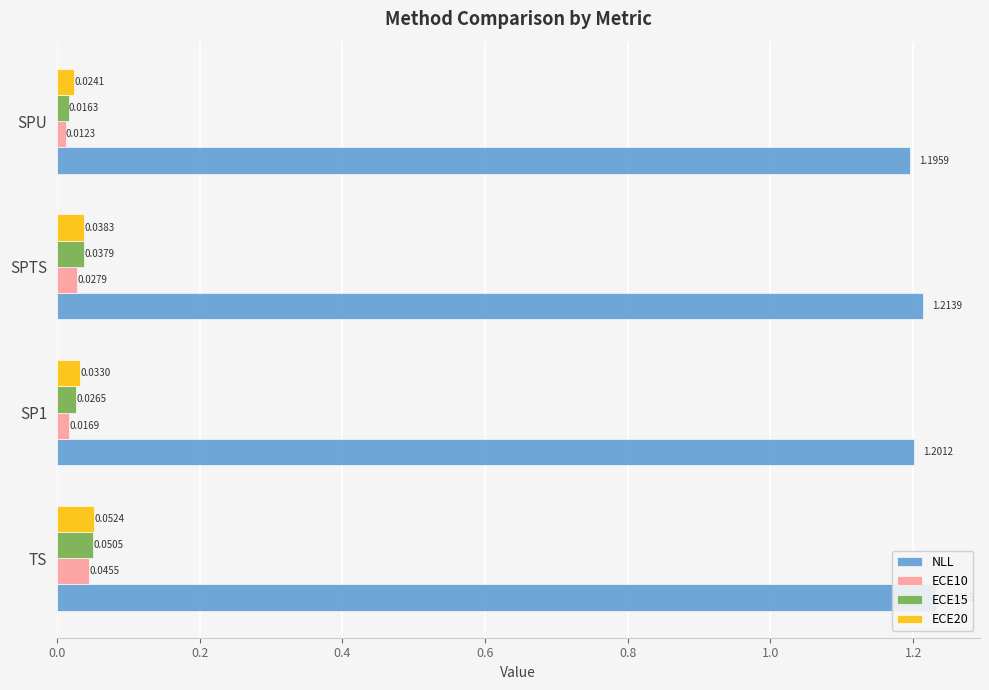

What are all the series names shown in the legend?

NLL, ECE10, ECE15, ECE20